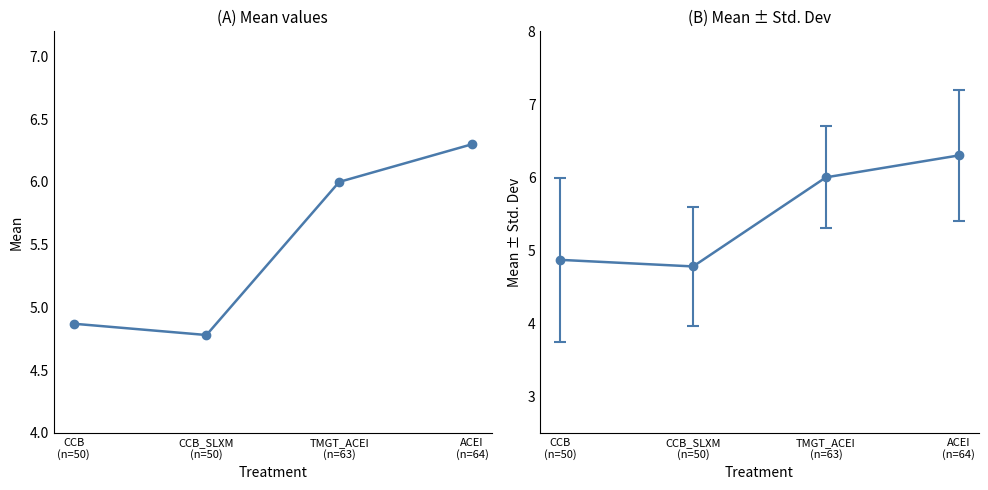

How many interior local valleys (lower than both neighbors) does the data have?

1